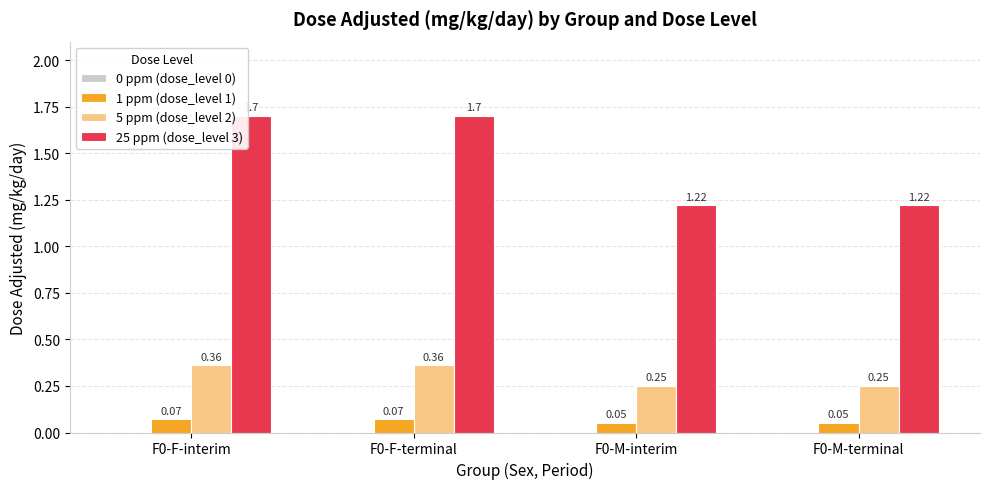

What is the total value across all series at F0-M-terminal?

1.5